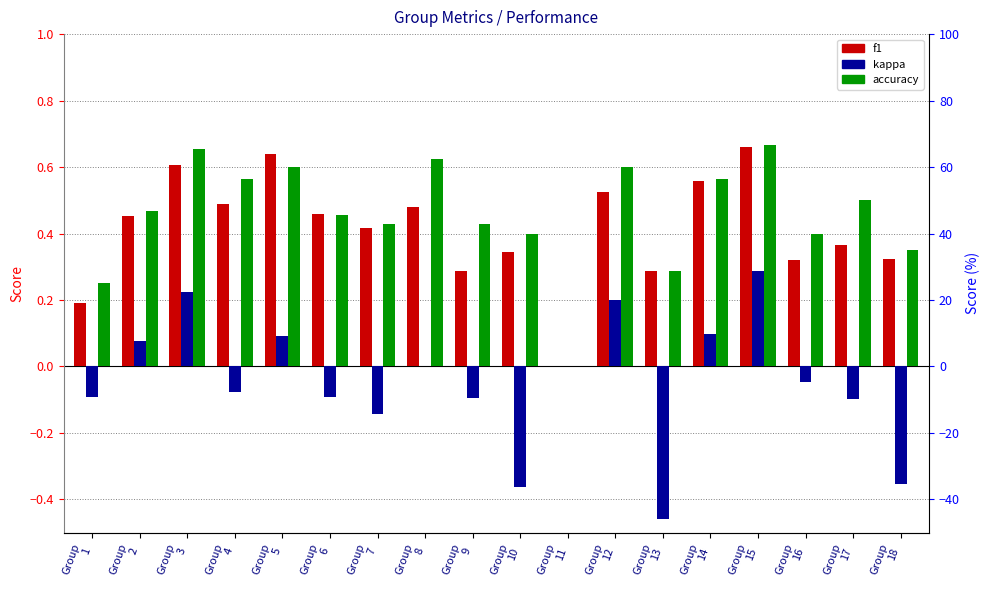

Which series changed the most between Group
5 and Group
16?

f1